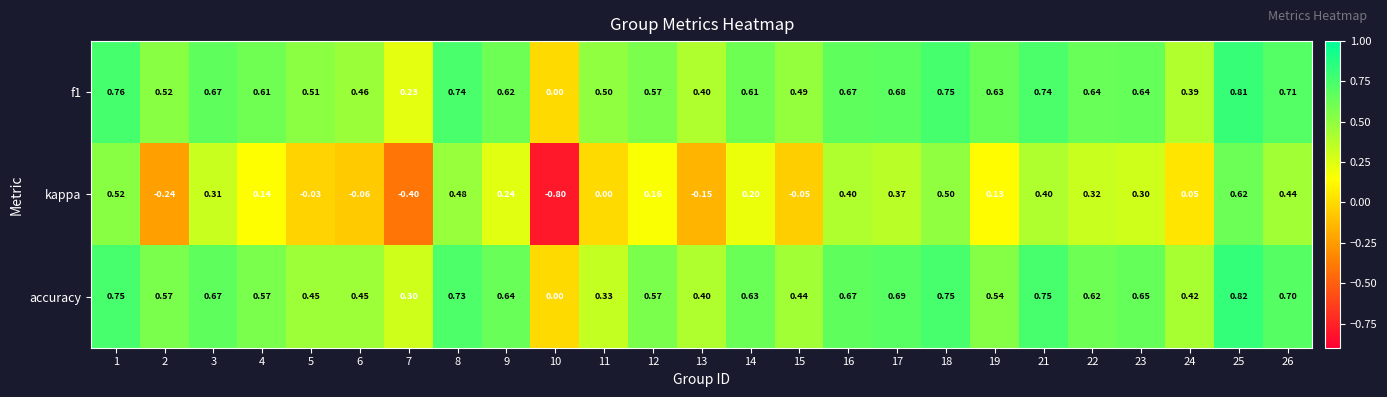

Which category has the lowest value across all series?

10